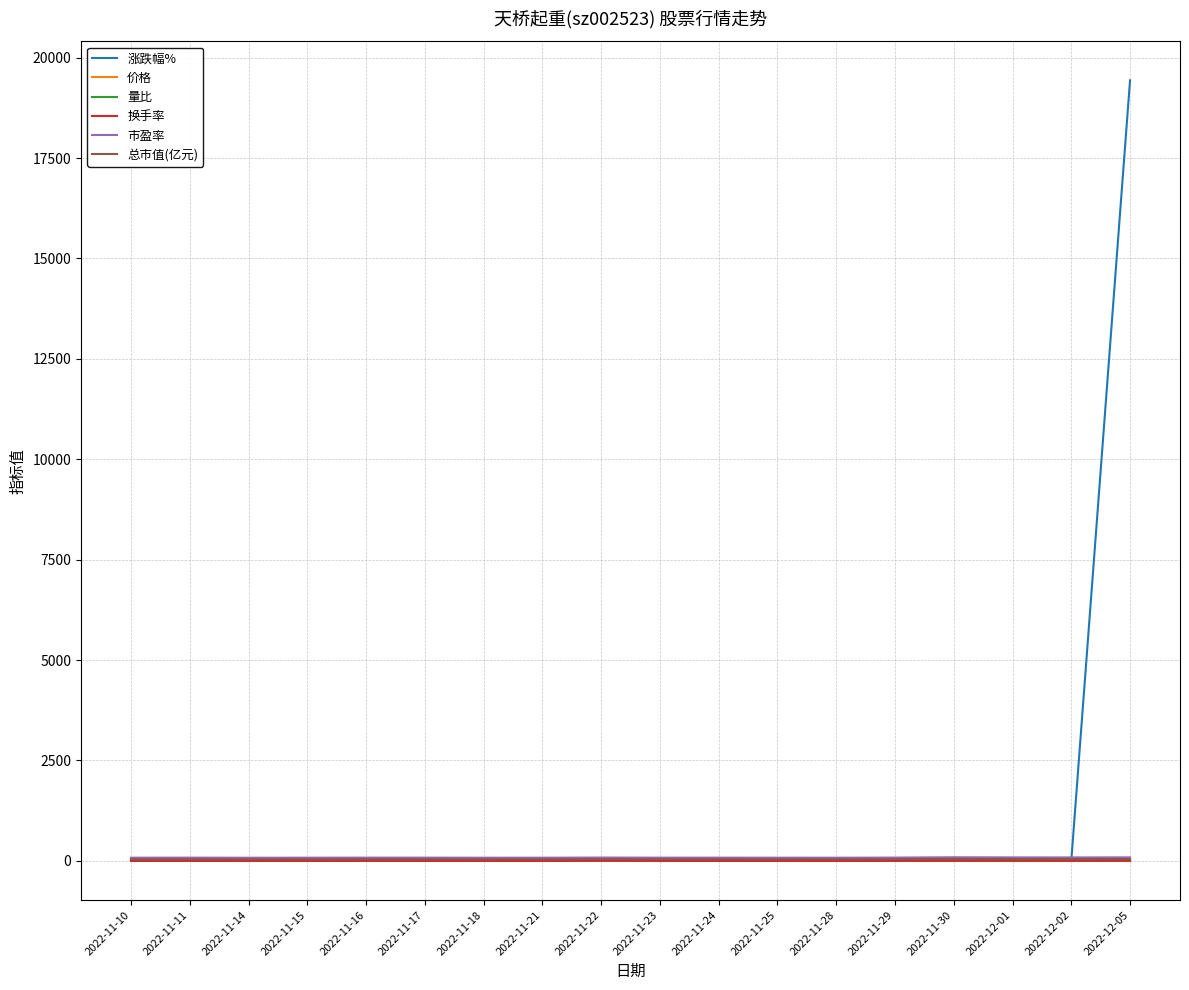

Which series has the largest total across all categories?

涨跌幅%